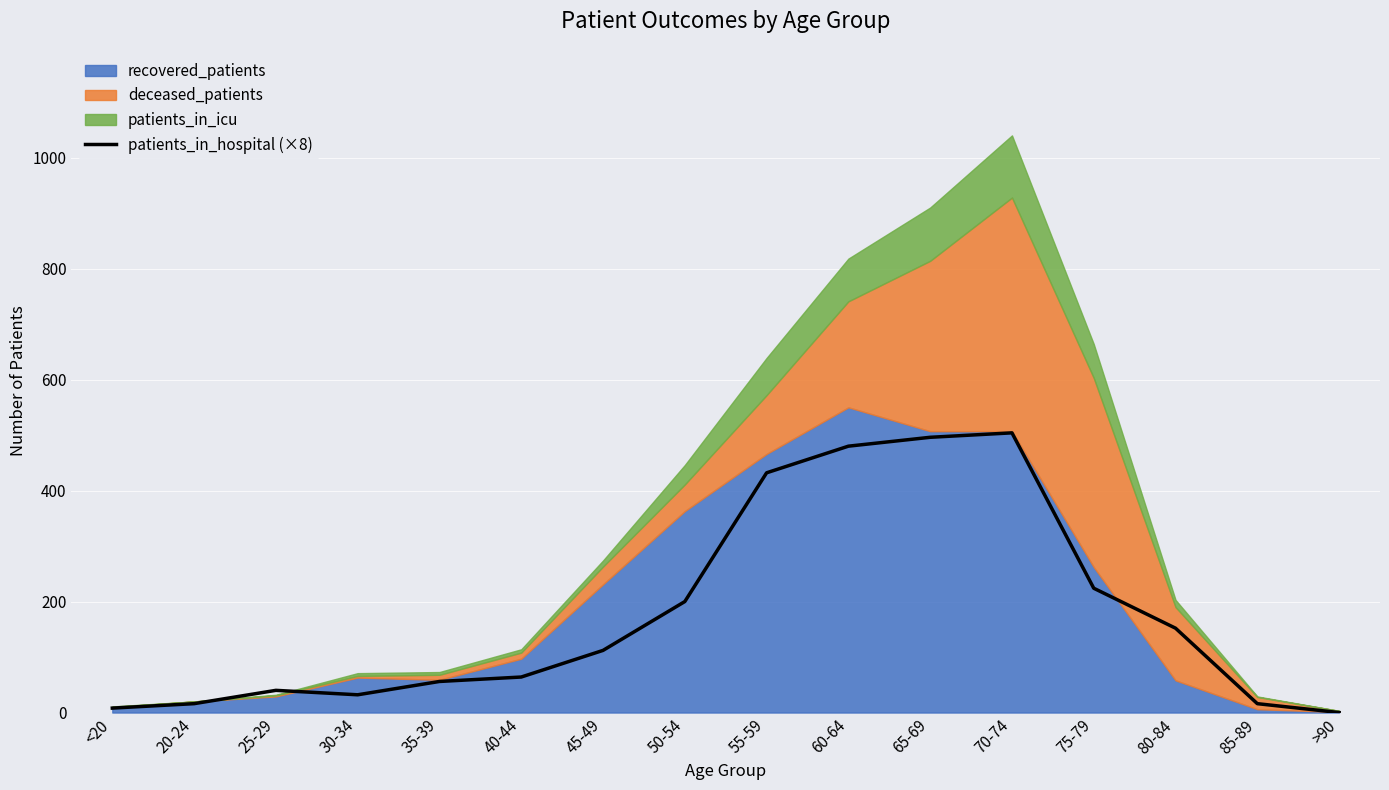

Where is the first local minimum?

30-34